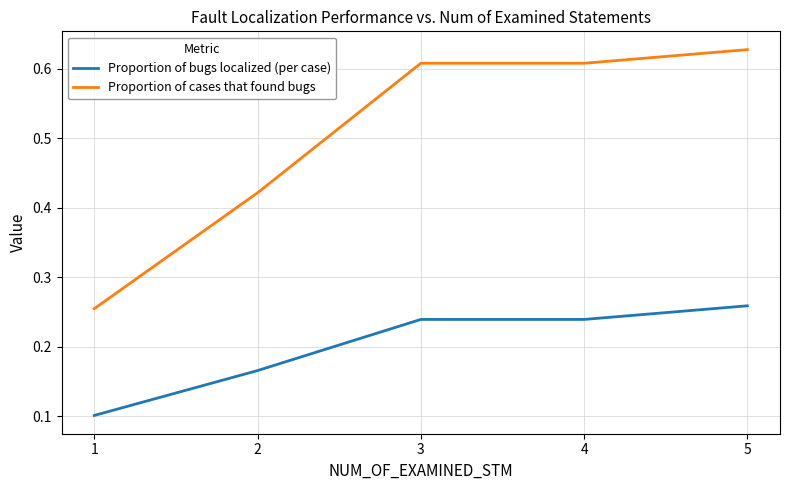

At which label is Proportion of cases that found bugs closest to 0?

1